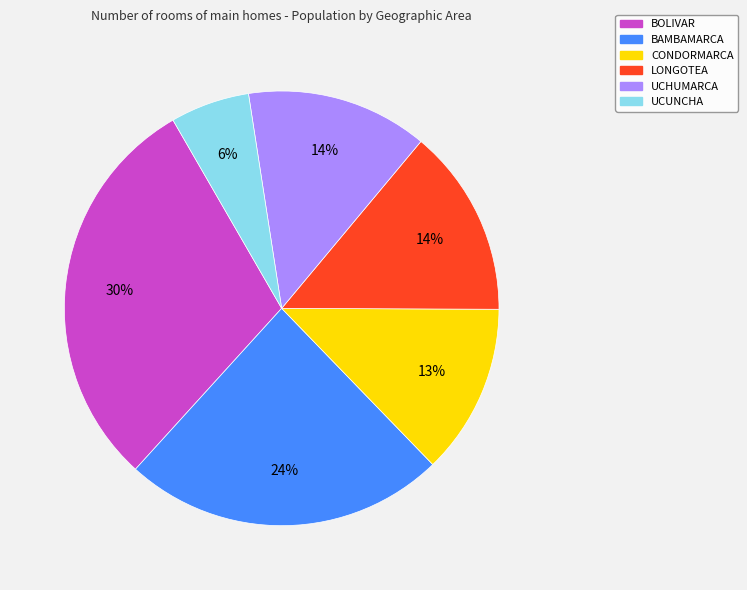

Is there any slice that represents more than half of the pie?

No